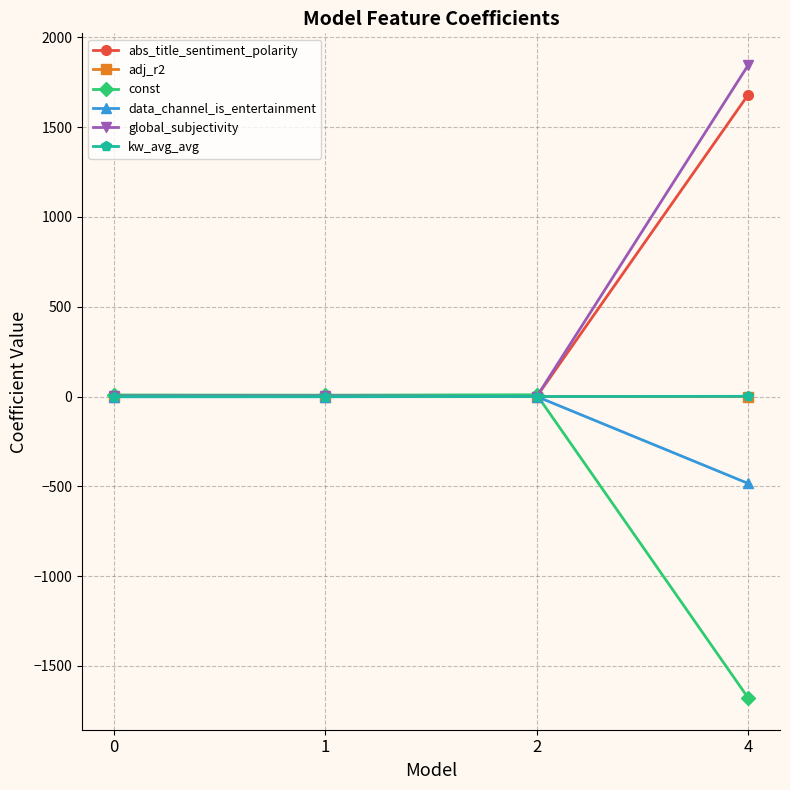

In data_channel_is_entertainment, how many points are higher than both neighbors (excluding endpoints)?

1